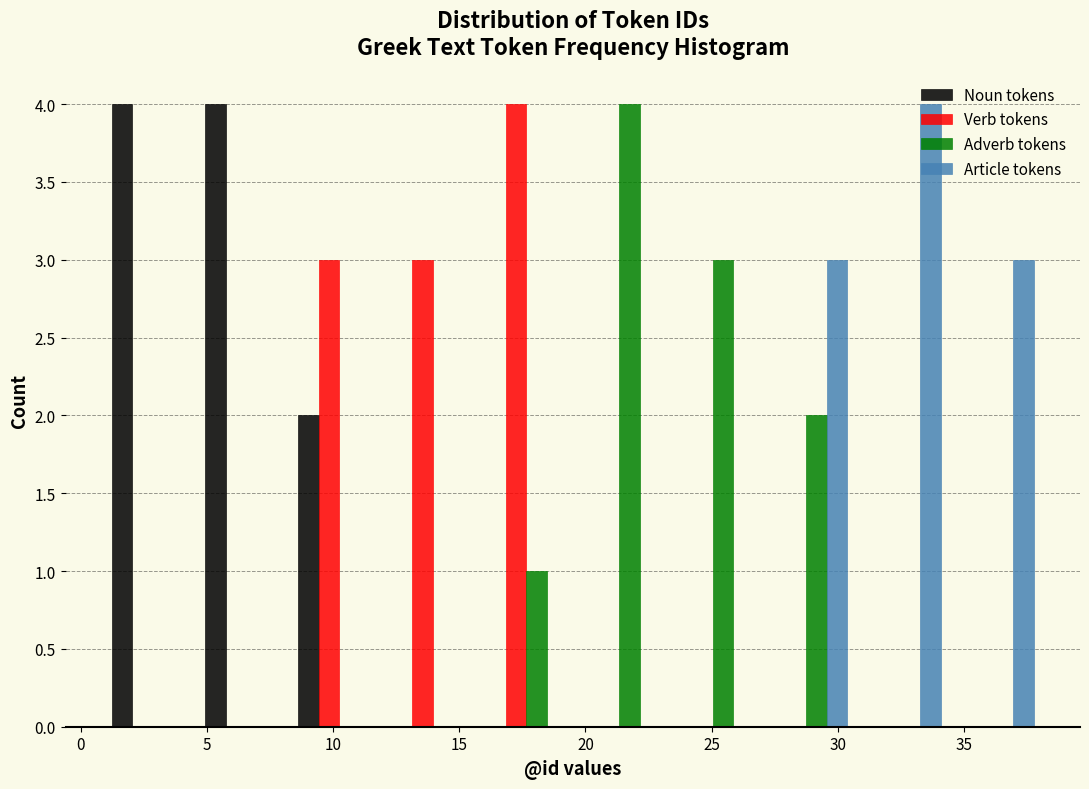

What is the height of the Adverb tokens bar covering 15.8 to 19.5 on the x-axis? Neither the bar edges nor the heights are printed on the chart, so give them approximately, as read against the axes.

1